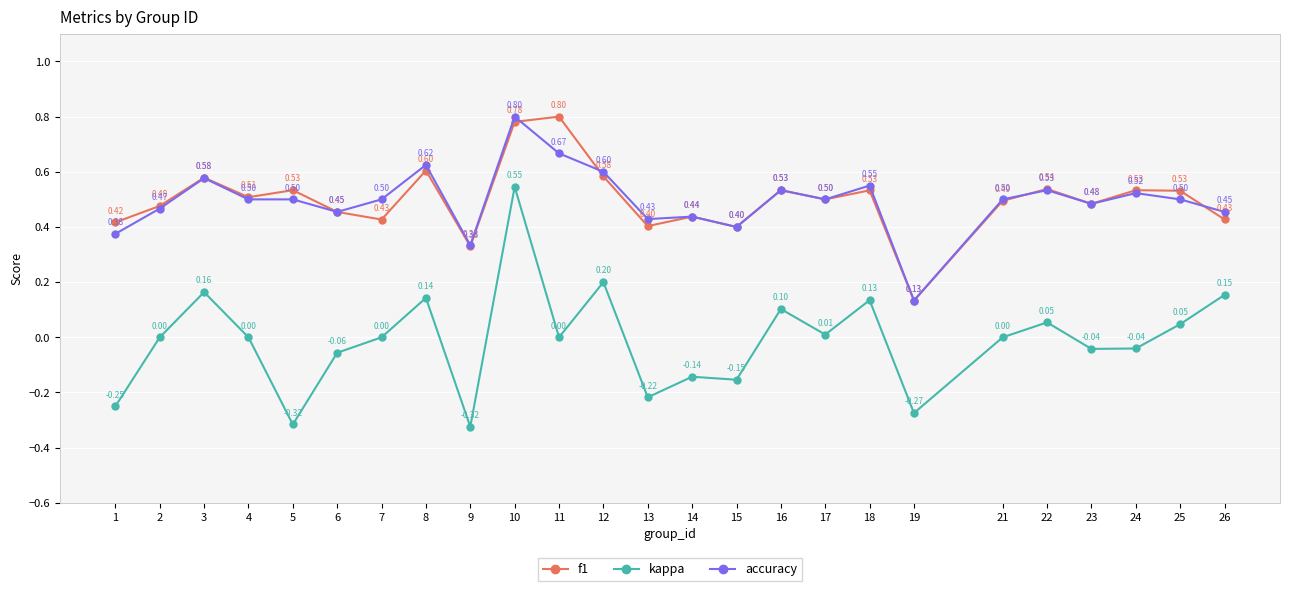

Between 11 and 14, which series saw the biggest shift?

f1